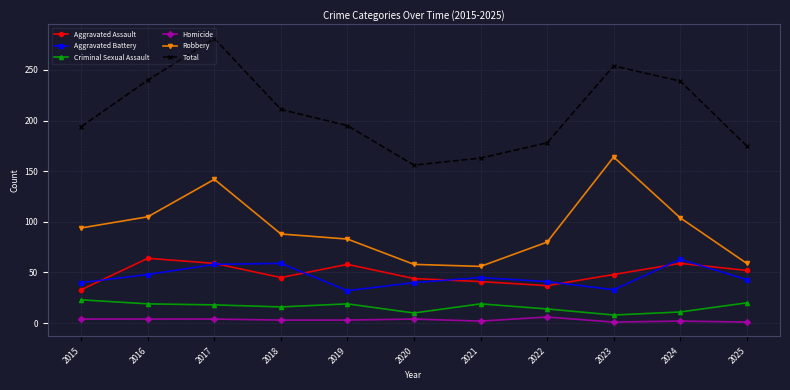

What value does the Aggravated Assault series have at 2023, to the nearest 10?

50